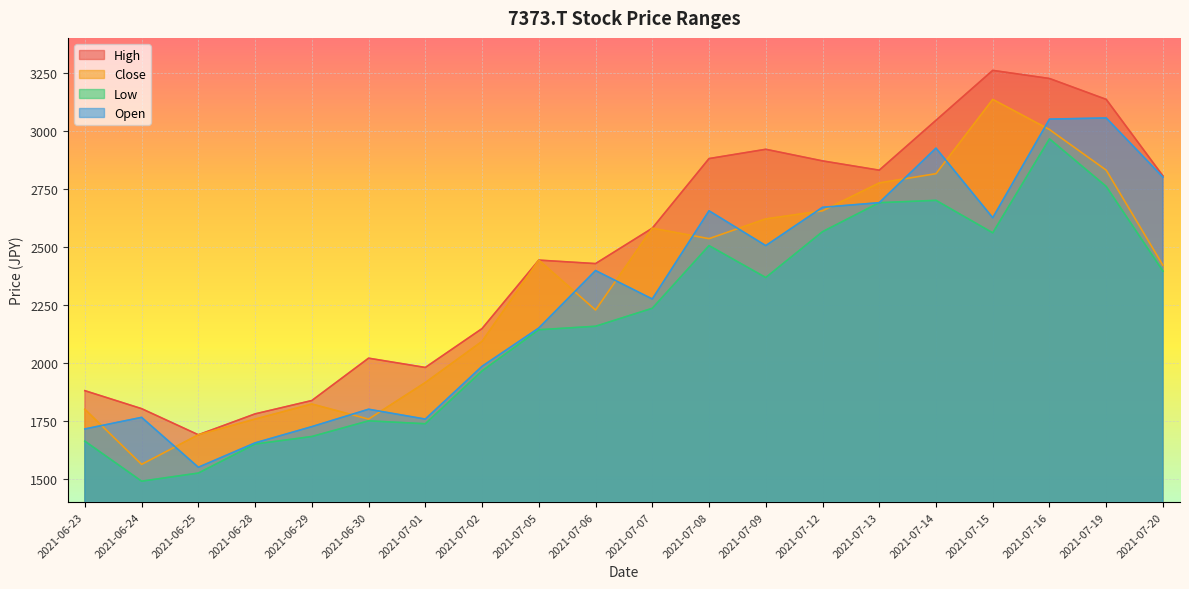

At which category is the sum across all series the highest?

2021-07-16